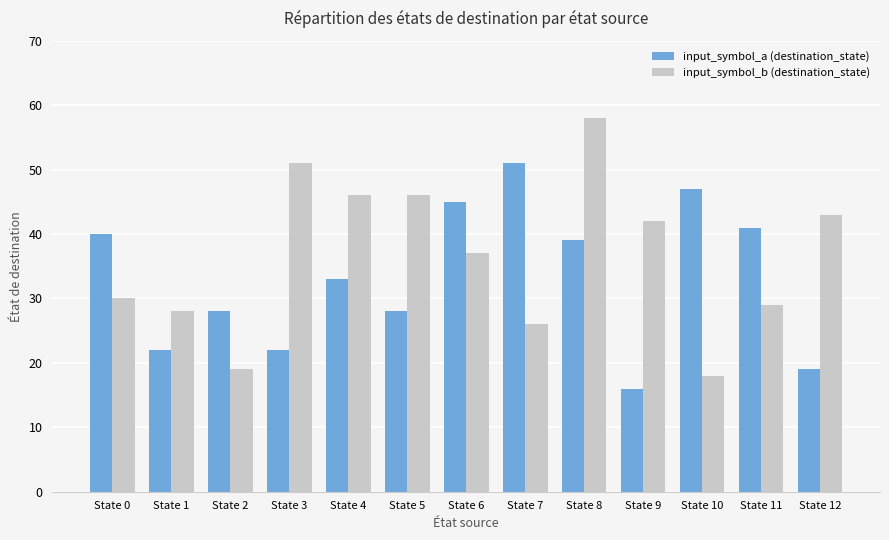

What is the difference between the highest and lowest values at State 9?

26